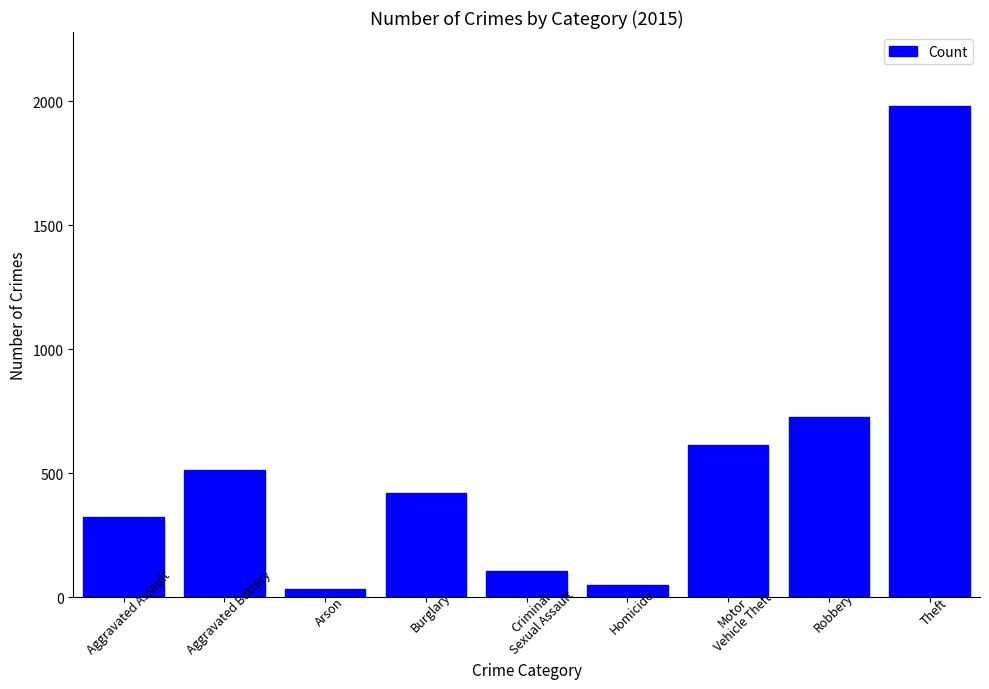

What is the ratio of the value at Motor
Vehicle Theft to the value at Homicide?

12.3